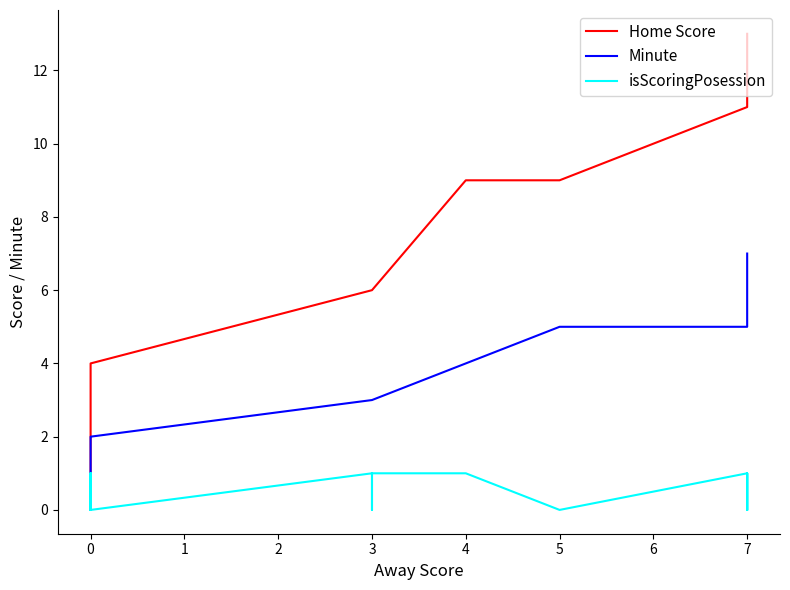

True or false: isScoringPosession and Home Score cross at least once.

False